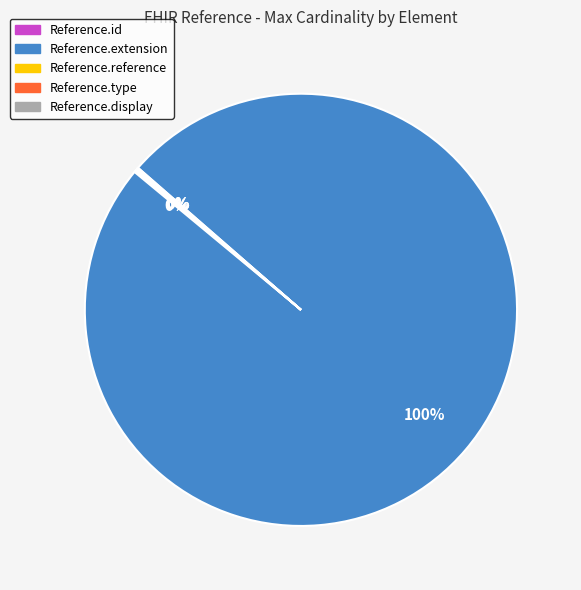

To the nearest percent, what is the average slice percentage?

20%